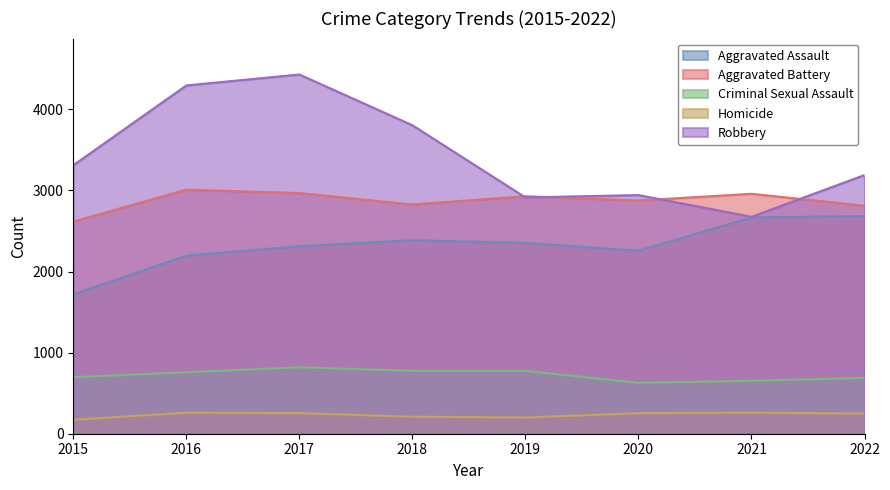

True or false: Criminal Sexual Assault and Robbery intersect in this chart.

False